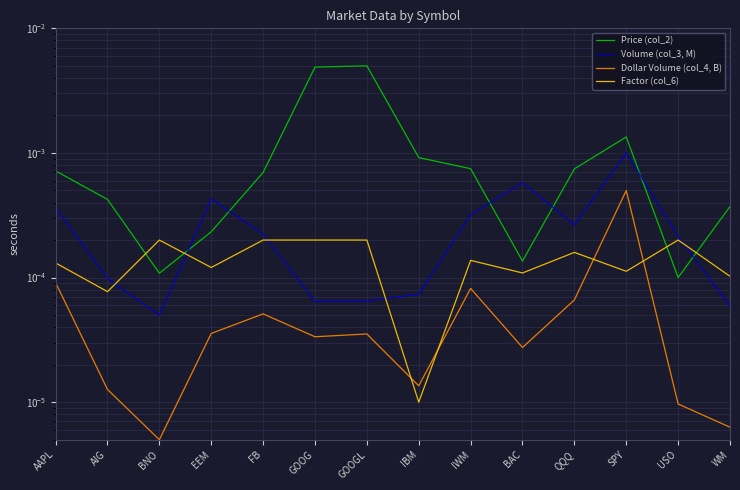

The Price (col_2) series shows 0.0 at EEM. True or false?

True